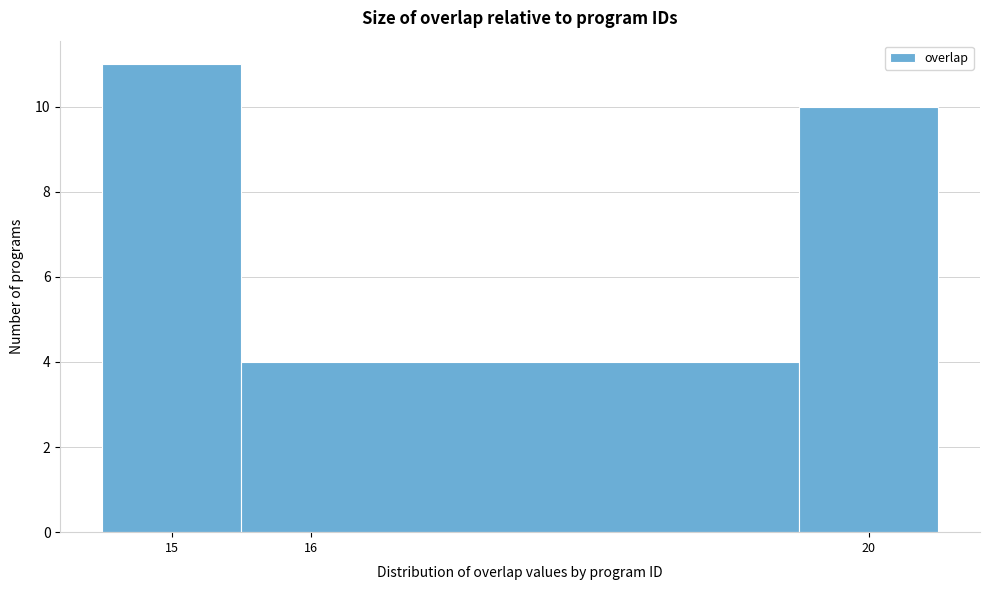

Reading left to right, list every bar in this chart as the range it spans on the x-axis followed by its height. The values are not printed on the chart, so give them approximately, as read against the axis.

14.5 to 15.5: 11
15.5 to 19.5: 4
19.5 to 20.5: 10